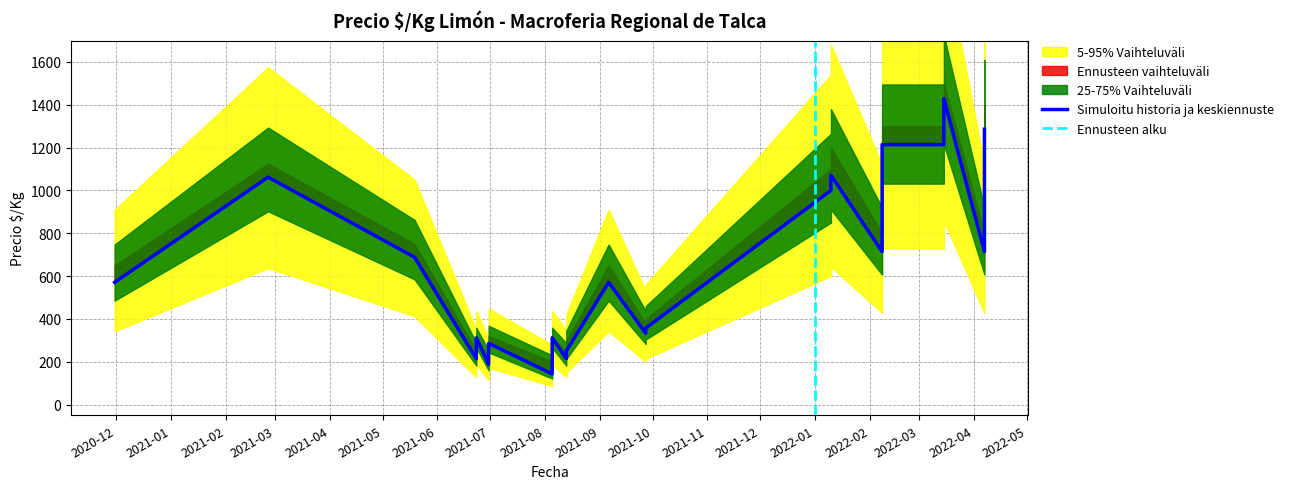

What is the spread (max minus min) of values at 2021-09-27?

43